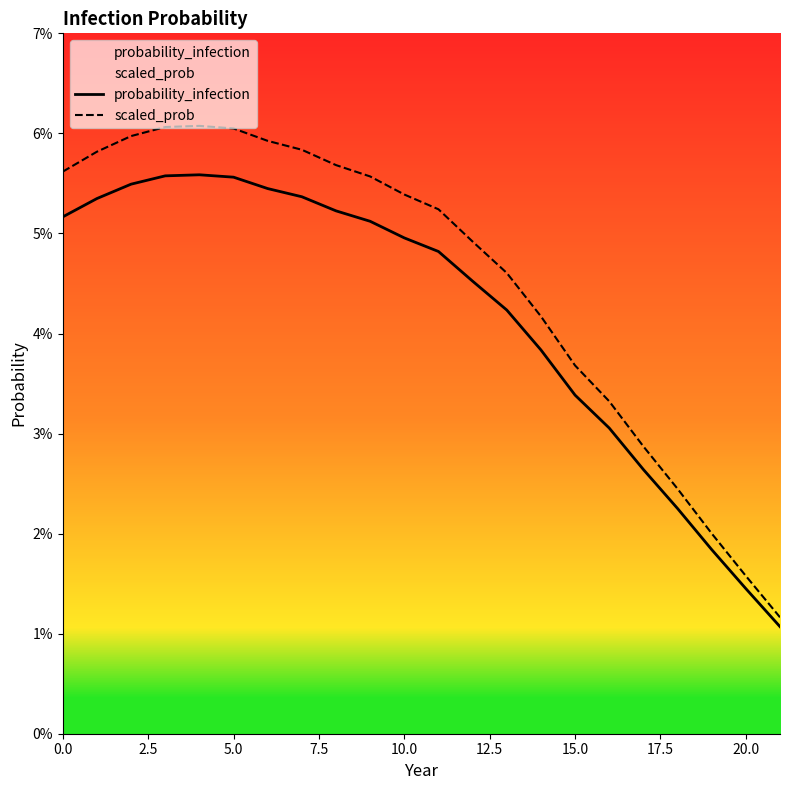

True or false: probability_infection has a value of 0.0 at 15.

True